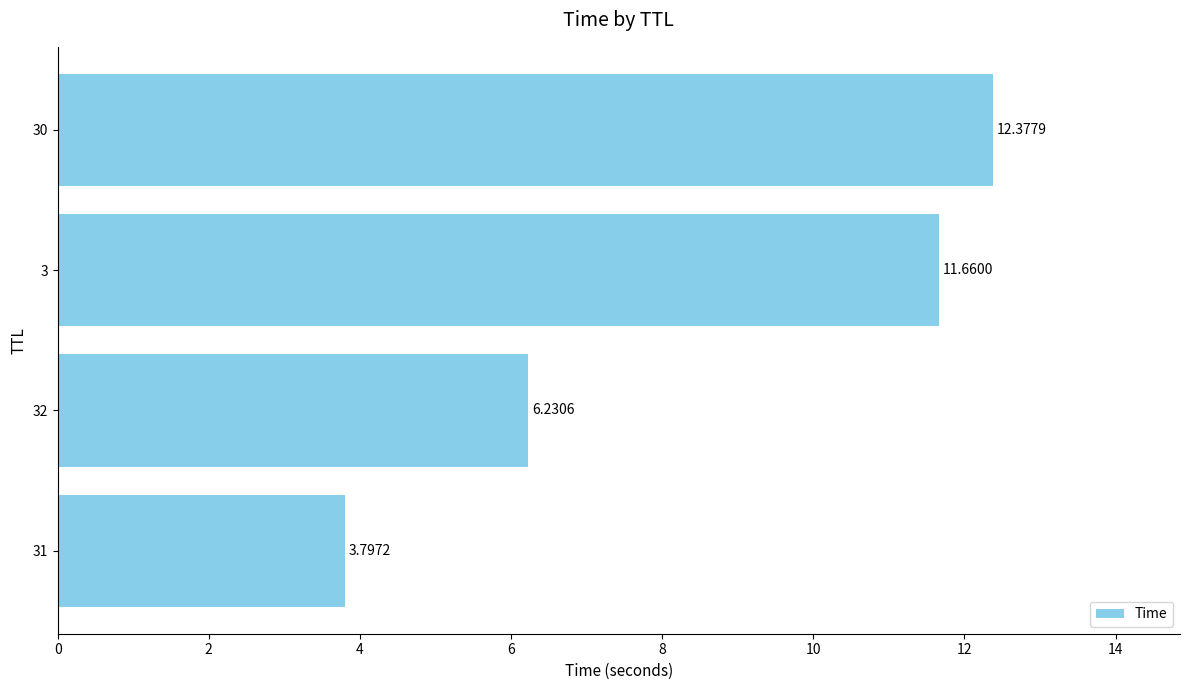

Rank the categories by value from highest to lowest.

30, 3, 32, 31